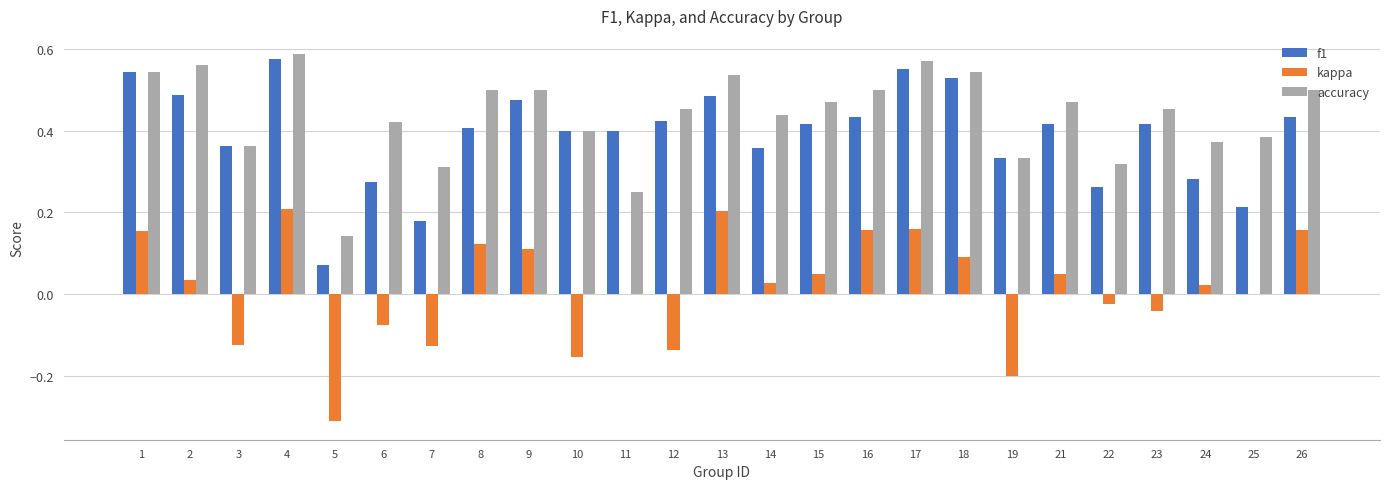

What is the sum of all accuracy values?

10.9